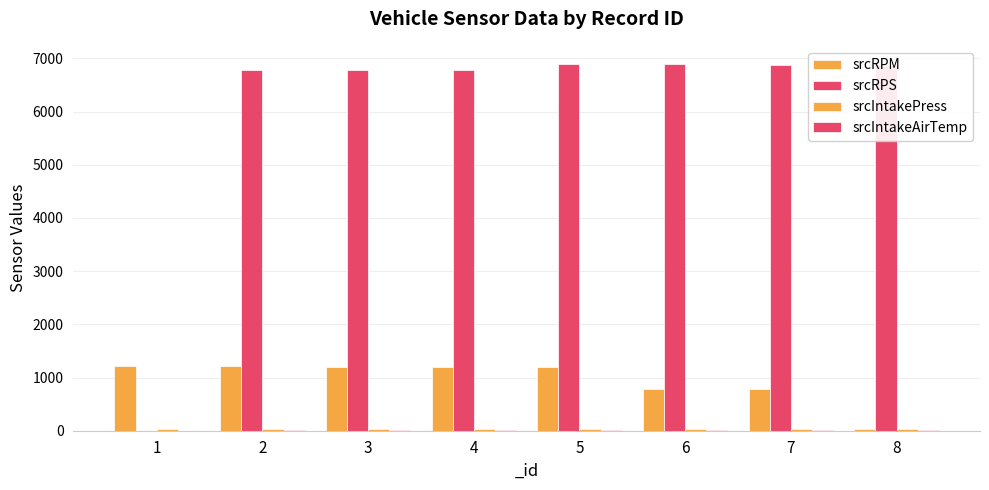

At how many categories does at least one series exceed 6483?

7